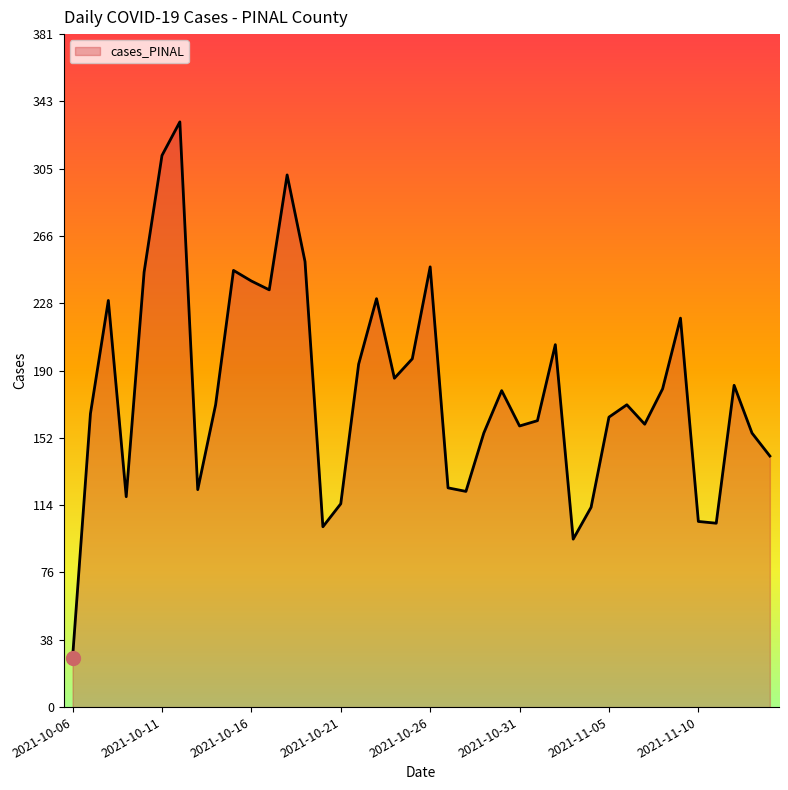

What is the minimum value shown in the chart?

28